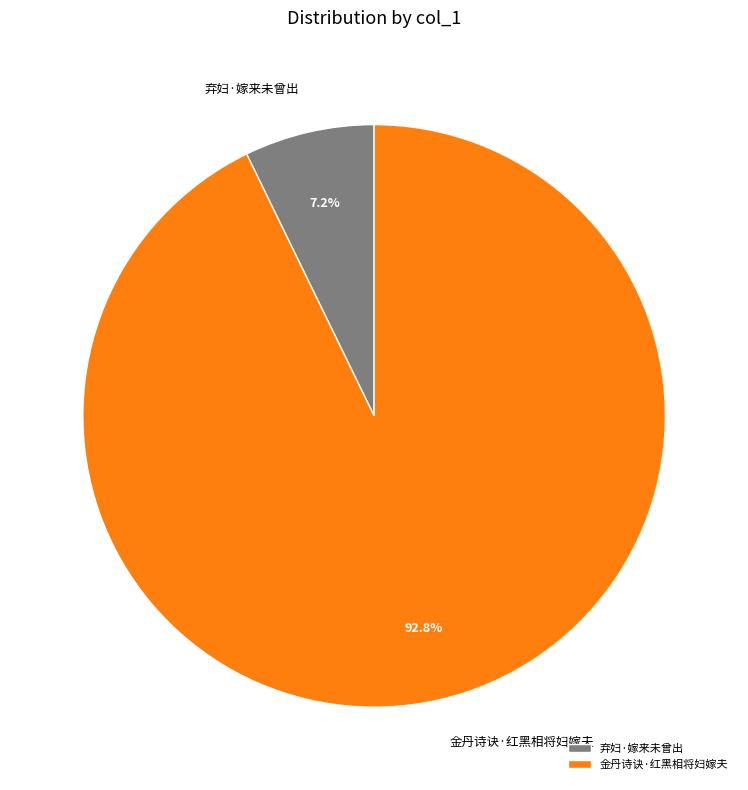

Approximately how many times larger is the value at 弃妇·嫁来未曾出 compared to 金丹诗诀·红黑相将妇嫁夫?

0.1